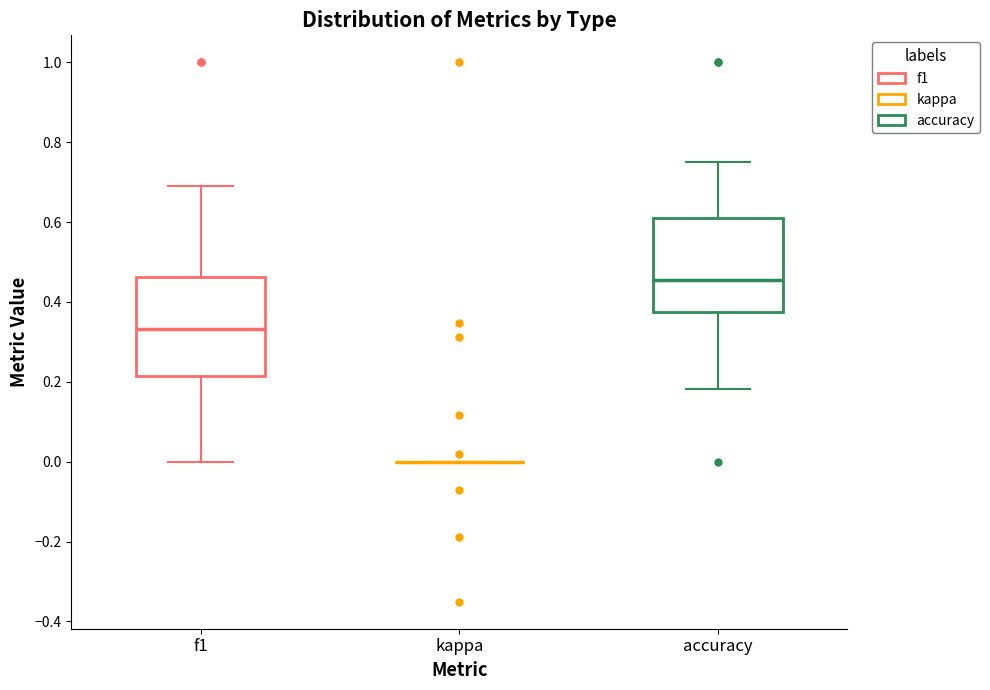

Reading left to right, transcribe this box plot: for each box, give where its median line is, the range the box spans, and where its two whiskers end, as read against the y-axis. The values are not printed on the chart, so give them approximately, as read against the axis.

f1: median 0.34, box 0.22 to 0.46, whiskers 0.00 to 0.70
kappa: box collapsed to a line at 0.00, whiskers 0.00 to 0.00
accuracy: median 0.46, box 0.38 to 0.62, whiskers 0.18 to 0.76